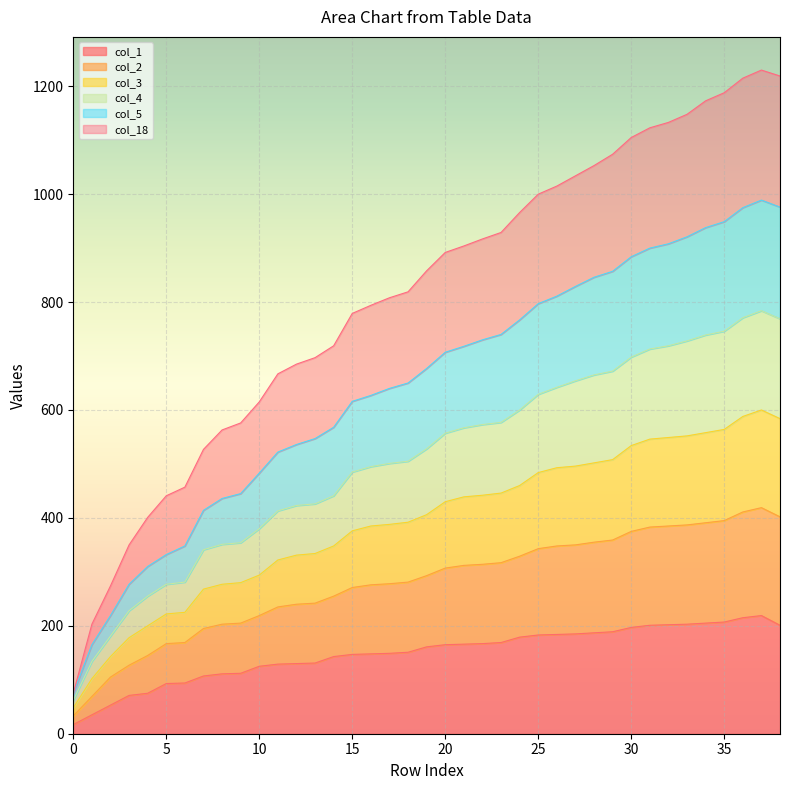

True or false: col_18 has more than 1 points higher than both neighbors.

False